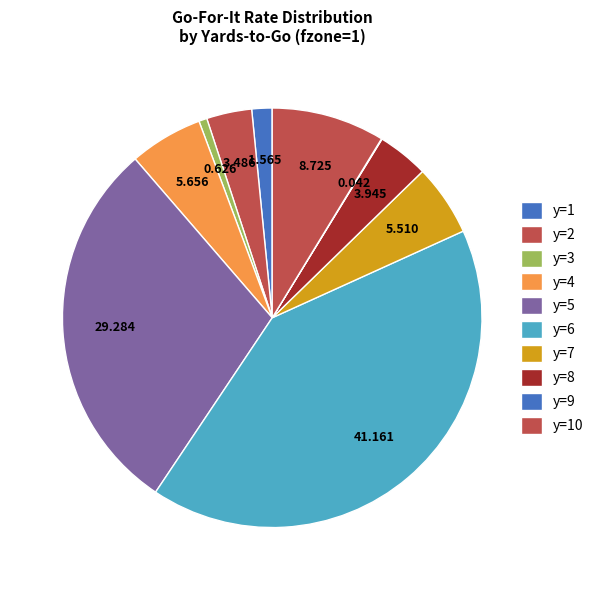

To the nearest percent, what is the difference between the y=10 and y=3 slice percentages?

8%